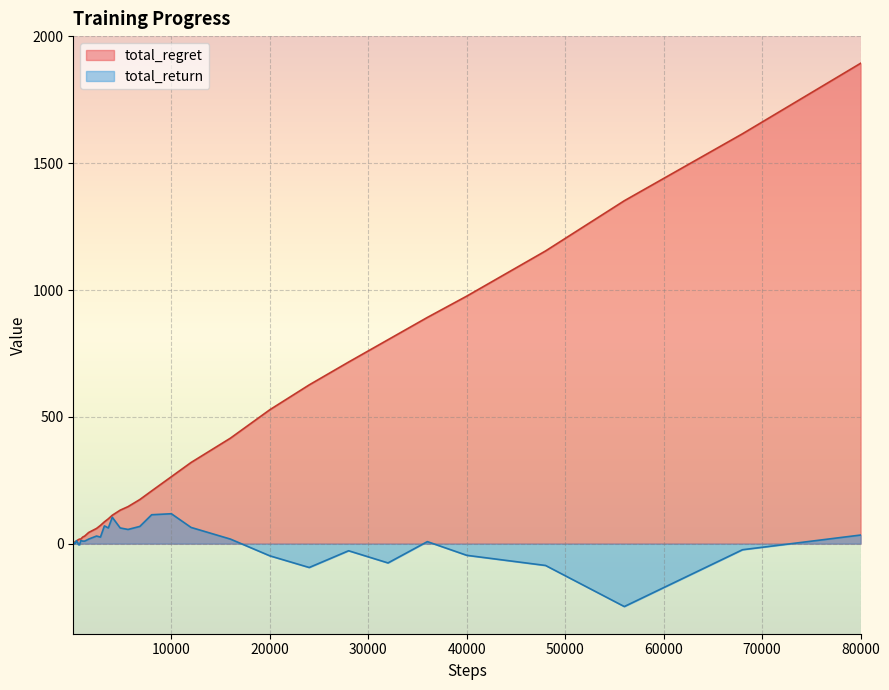

Which series has the largest range (max minus min)?

total_regret